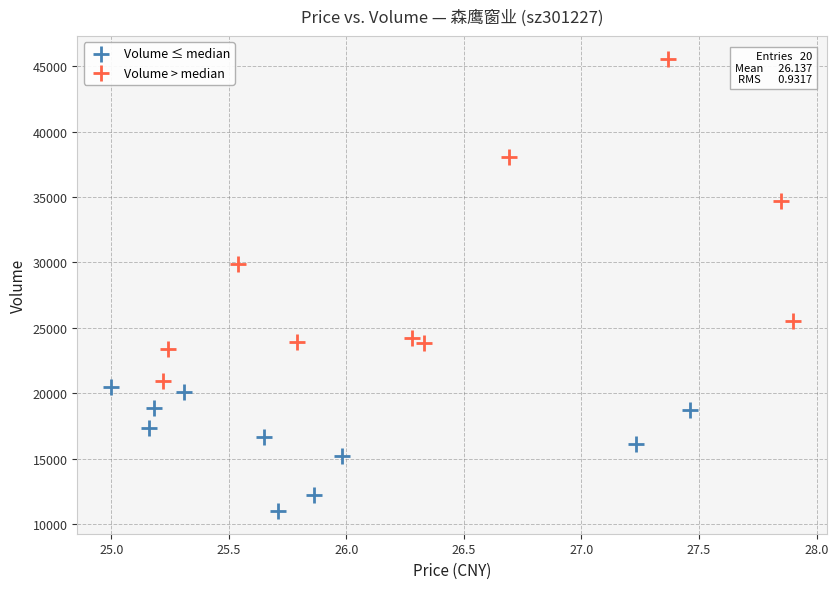

Which series has the widest spread of Y values?

Volume > median